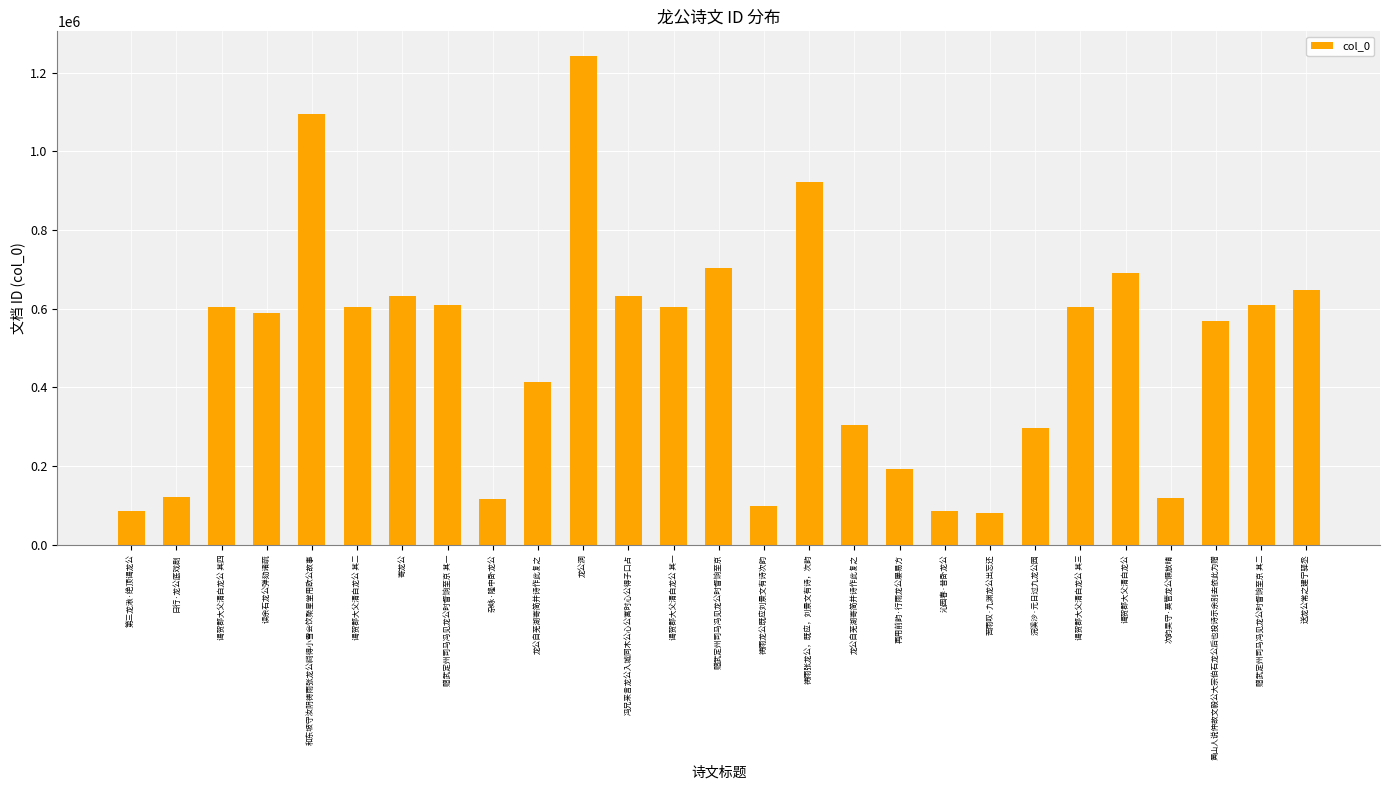

How many bars are there in total?

27